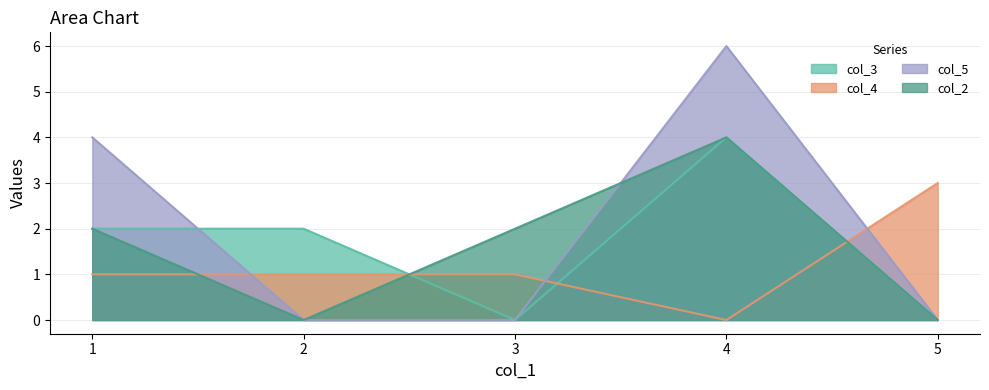

How many interior local valleys does the col_3 series have?

1